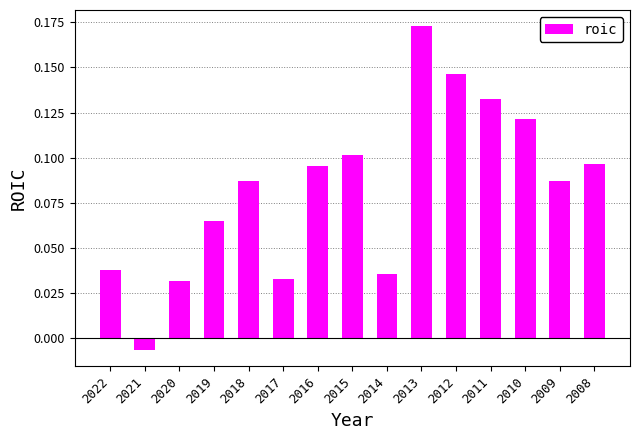

At which label does the data first exceed 0?

2022